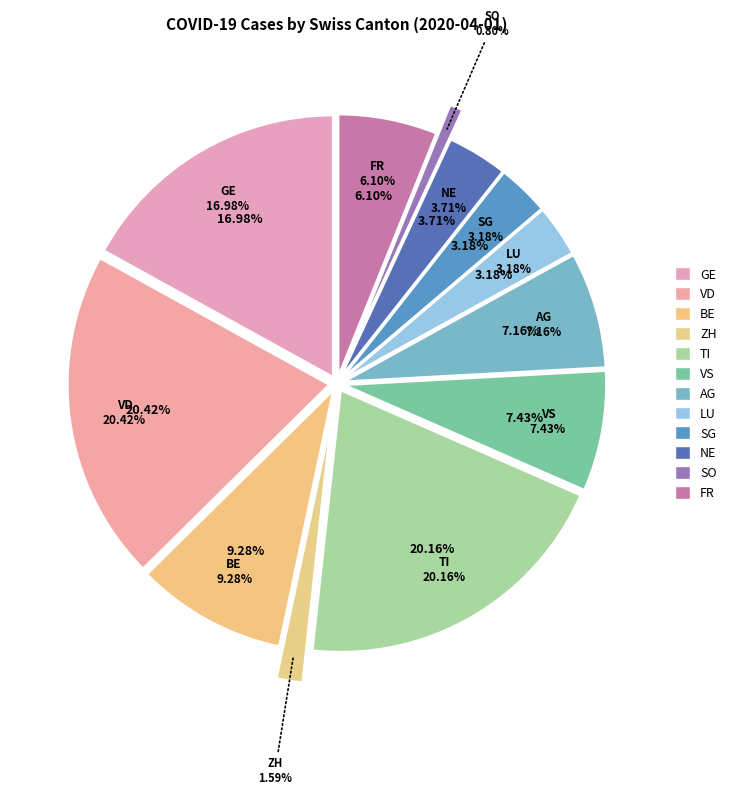

To the nearest percent, what is the difference between the largest and smallest slice percentages?

20%